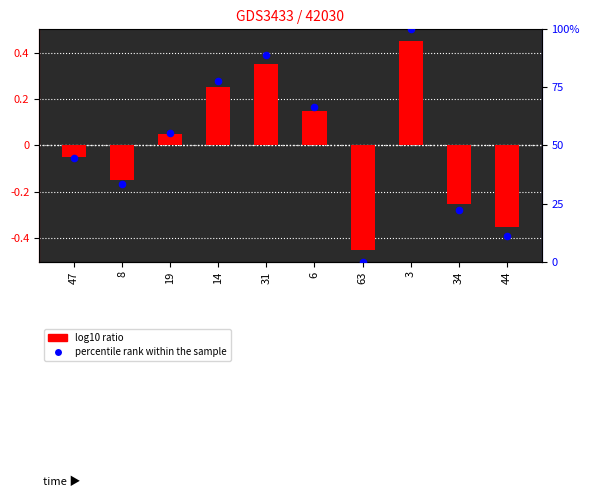

Which series has the widest spread of Y values?

percentile rank within the sample